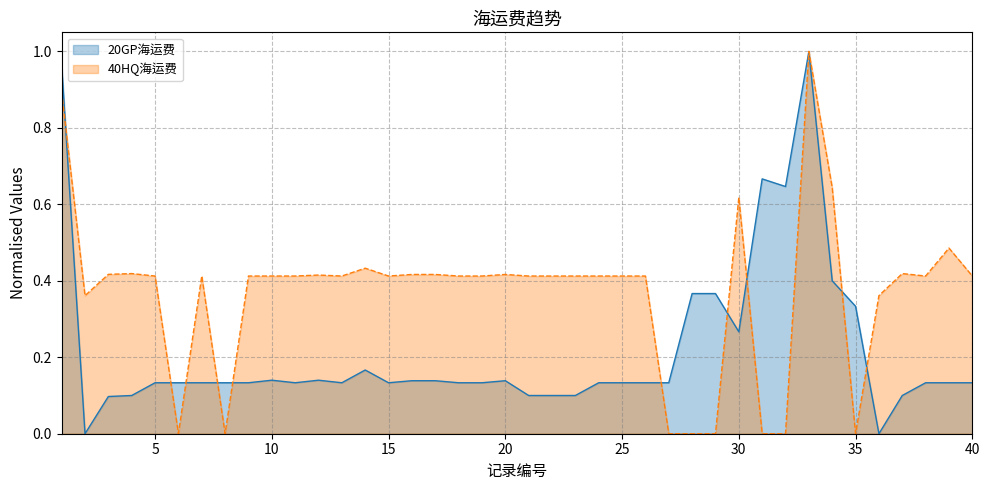

Where is the first local maximum for 20GP海运费?

10